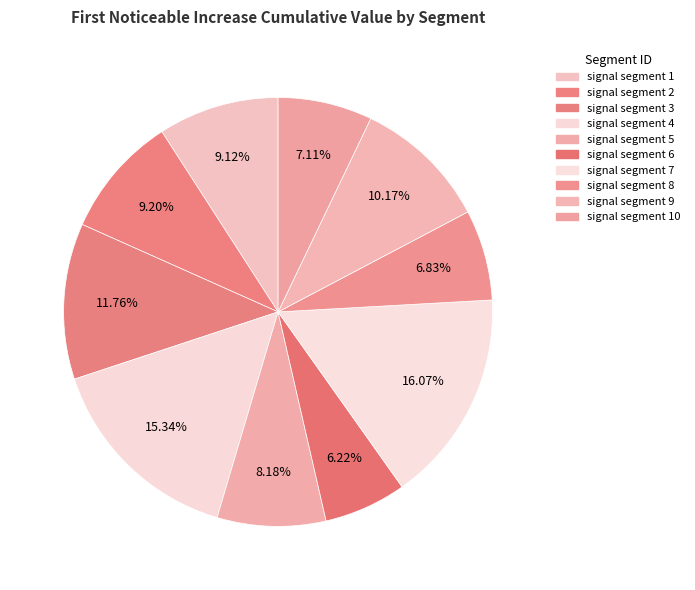

Rank the categories by value from lowest to highest.

signal segment 6, signal segment 8, signal segment 10, signal segment 5, signal segment 1, signal segment 2, signal segment 9, signal segment 3, signal segment 4, signal segment 7